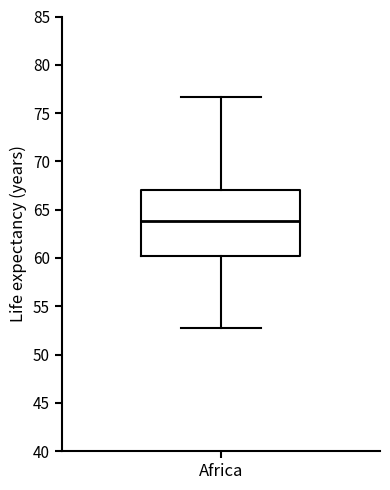

Where does the median line of the box for Africa sit on the y-axis? The values are not printed on the chart, so give them approximately, as read against the axis.

64.0